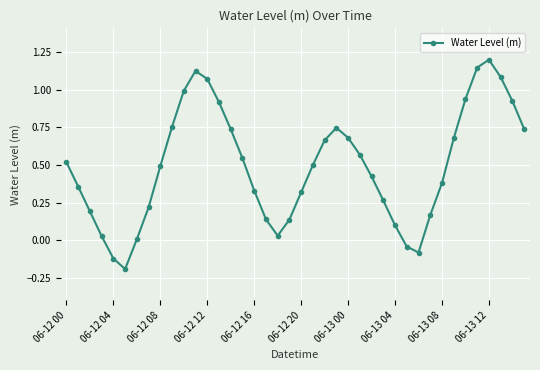

What is the difference between the second highest and minimum values?

1.3